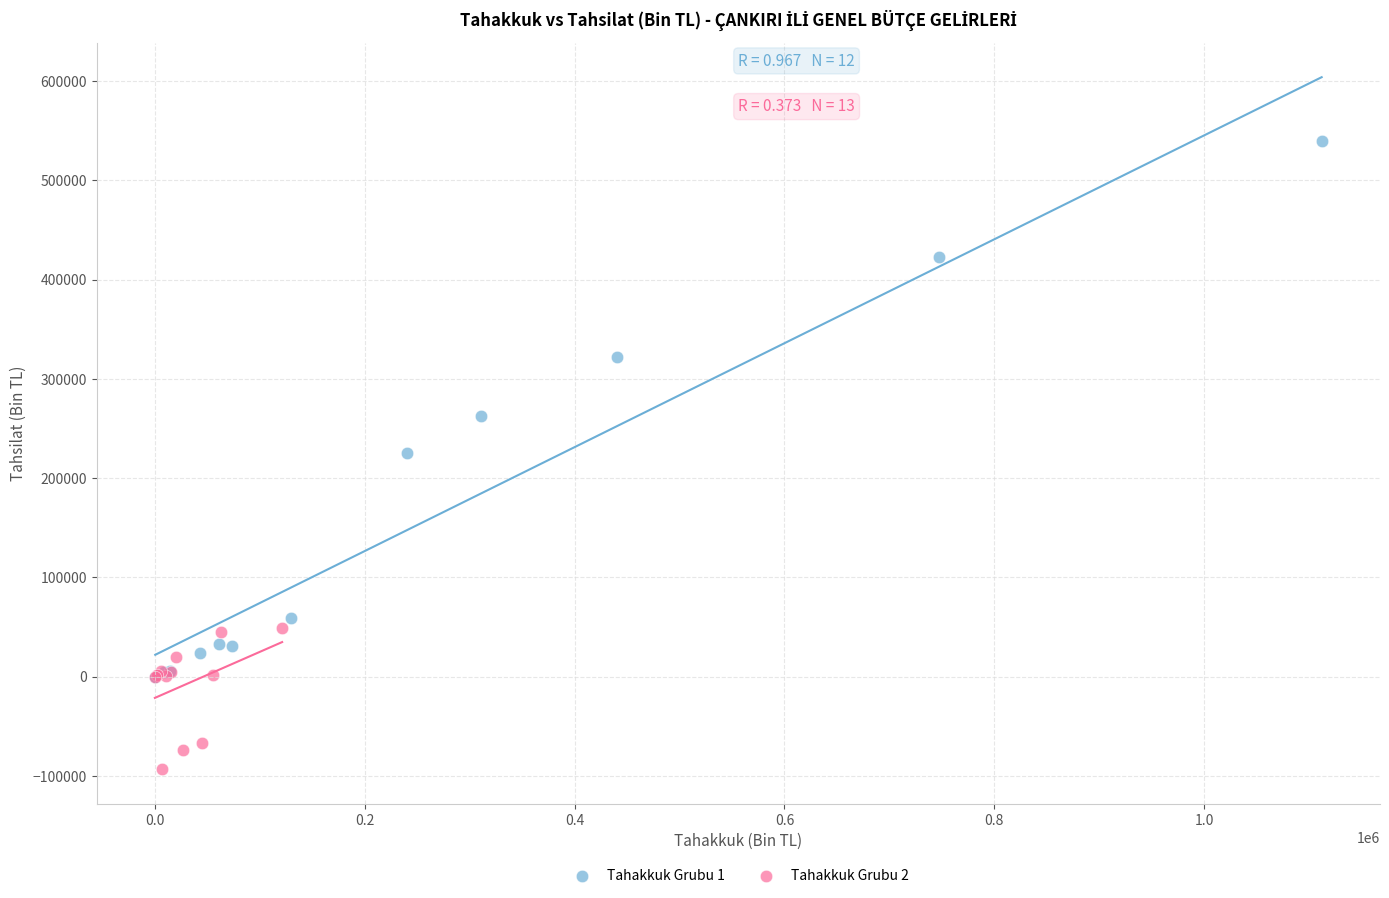

Which series contains the lowest Y value?

Tahakkuk Grubu 2